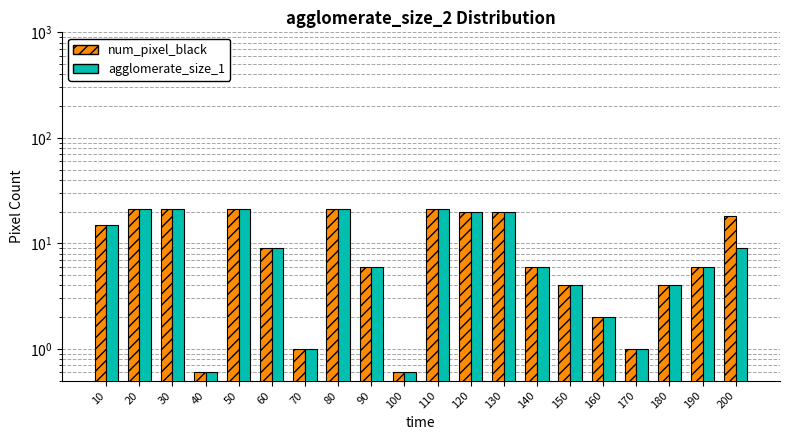

At how many categories does at least one series exceed 1?

16